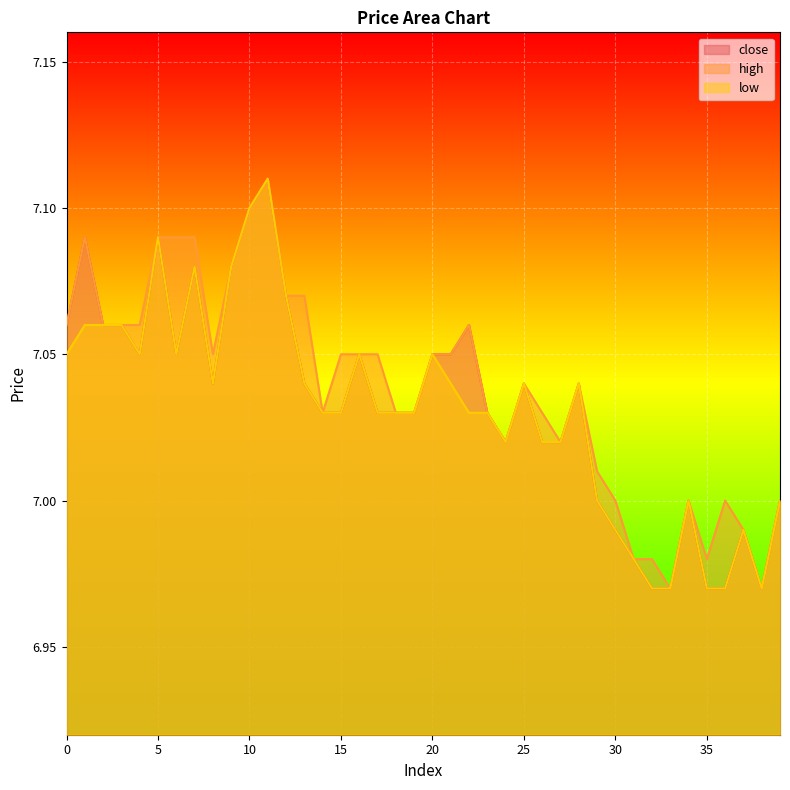

At how many categories does at least one series exceed 7?

30